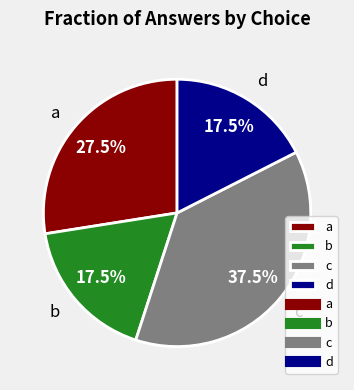

Is there any slice that represents more than half of the pie?

No